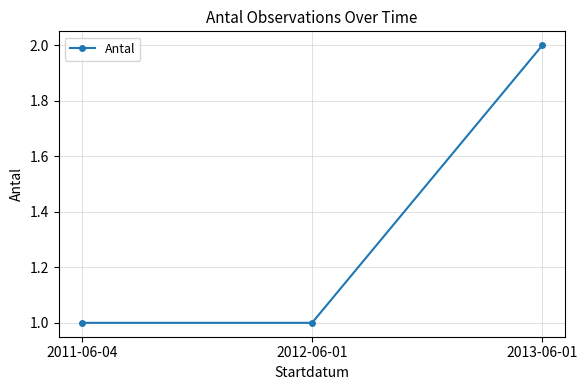

How many distinct data groups are displayed?

1